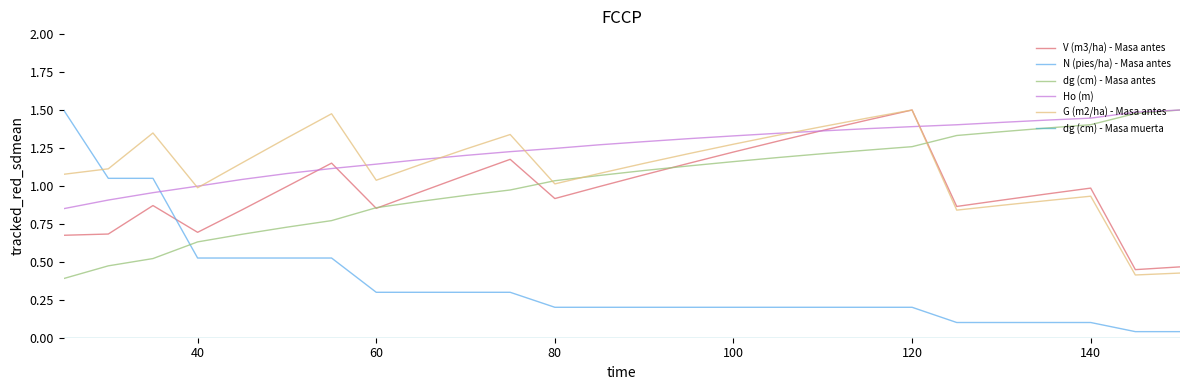

Which series has the largest total across all categories?

Ho (m)